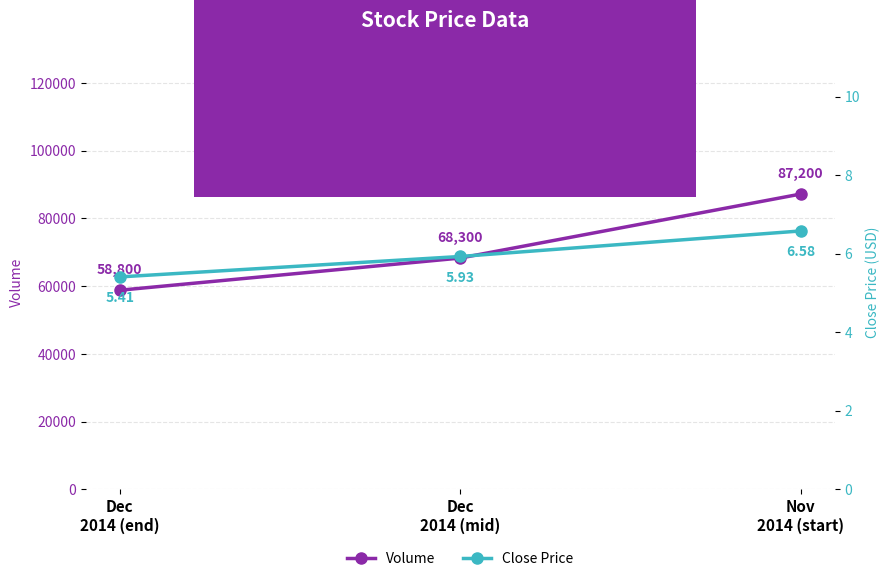

Is the value of Close at Dec
2014 (end) greater than the value of Volume at Dec
2014 (mid)?

No